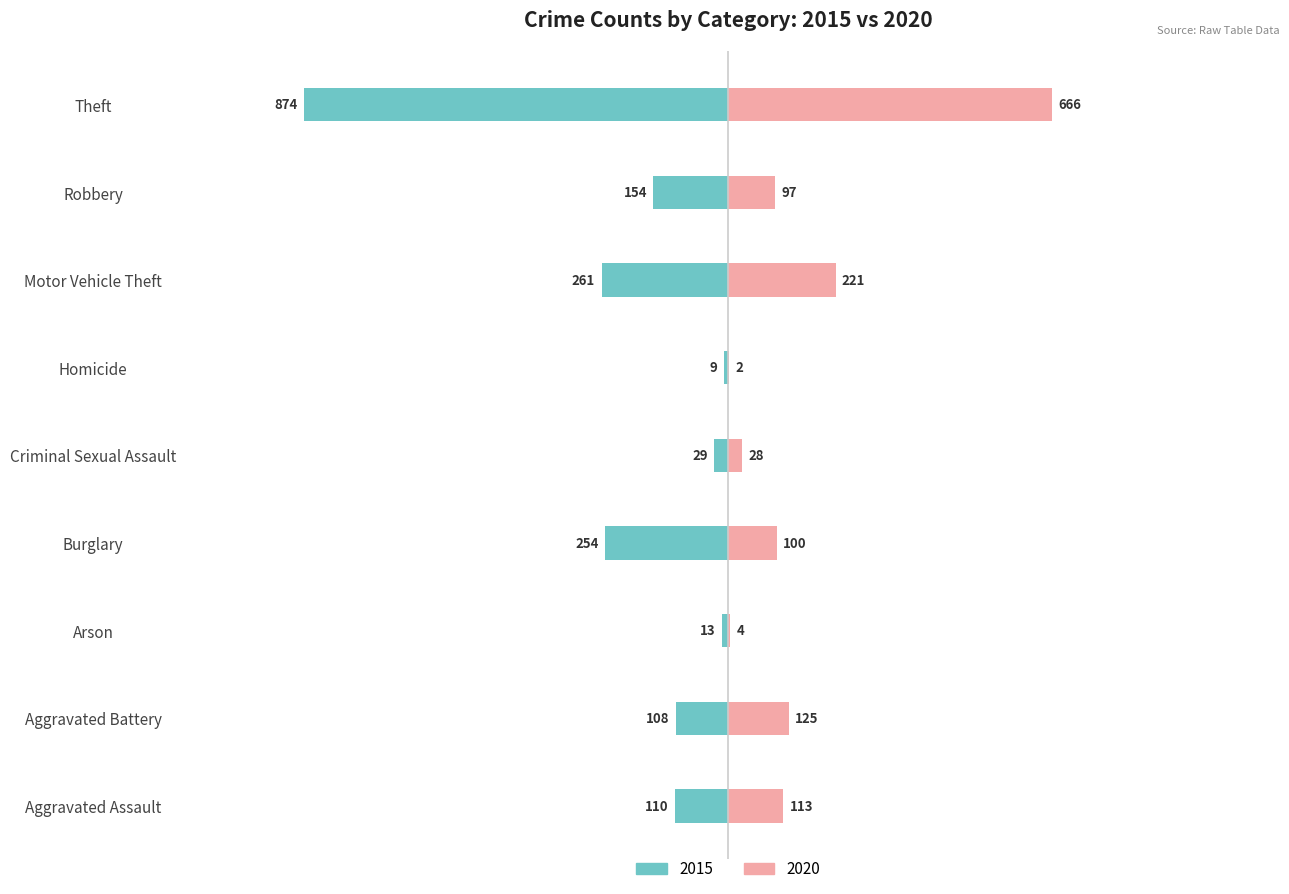

True or false: 2015 has a value of -250 at Robbery.

False